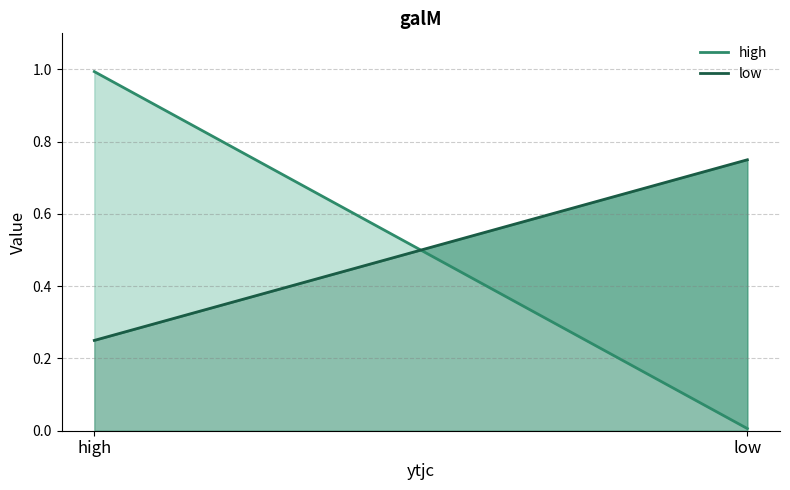

What position from the right is high?

2